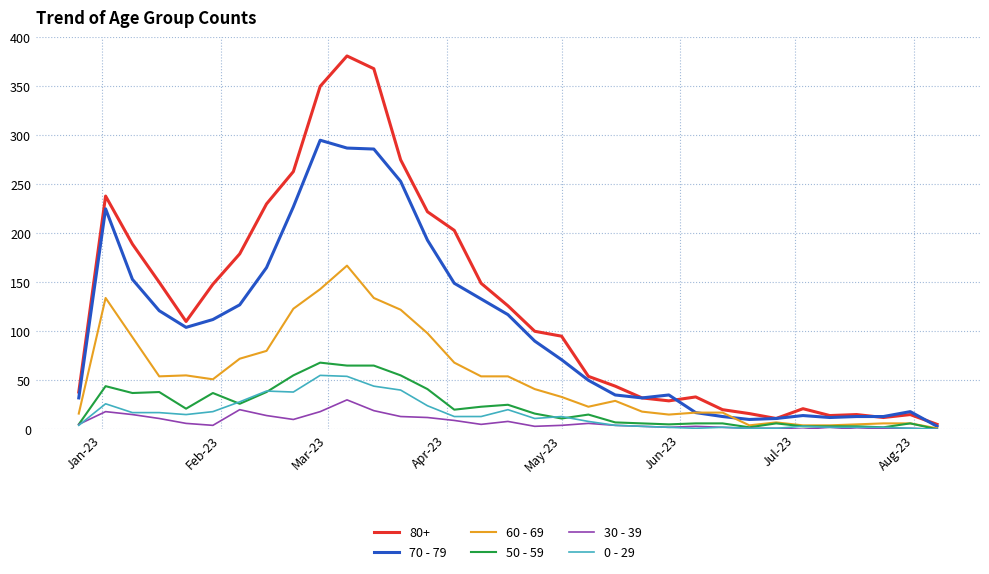

Which series has the largest total across all categories?

80+